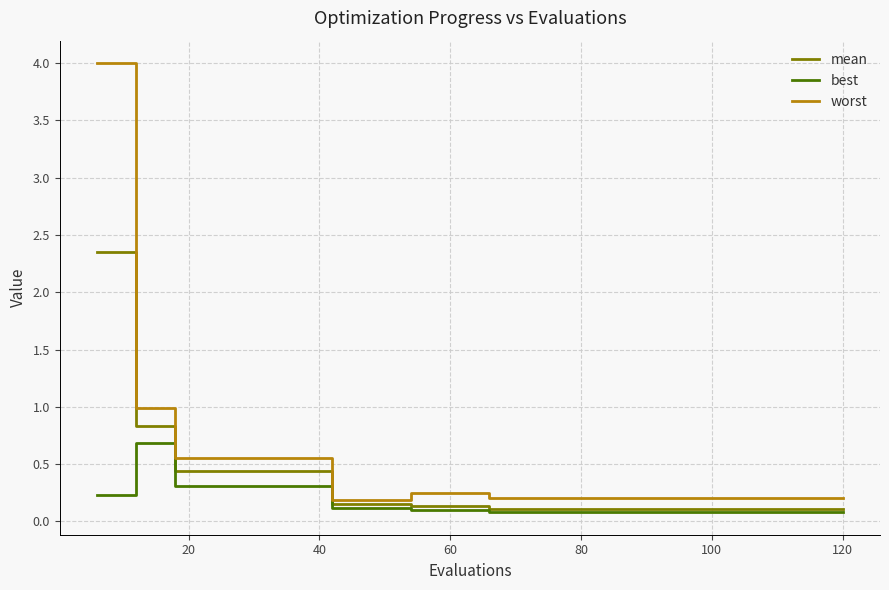

What is the greatest value displayed?

4.0